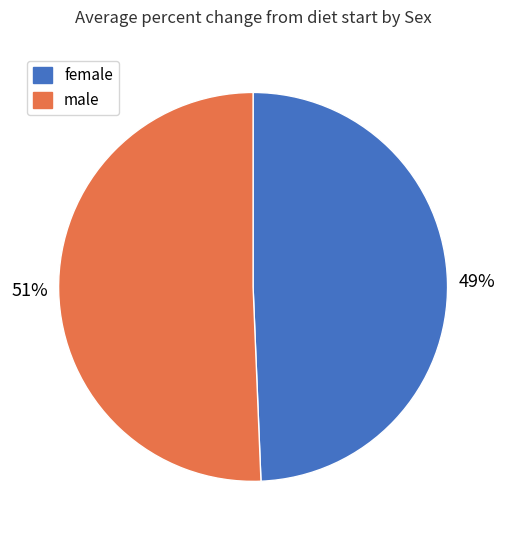

How many slices are in this pie chart?

2